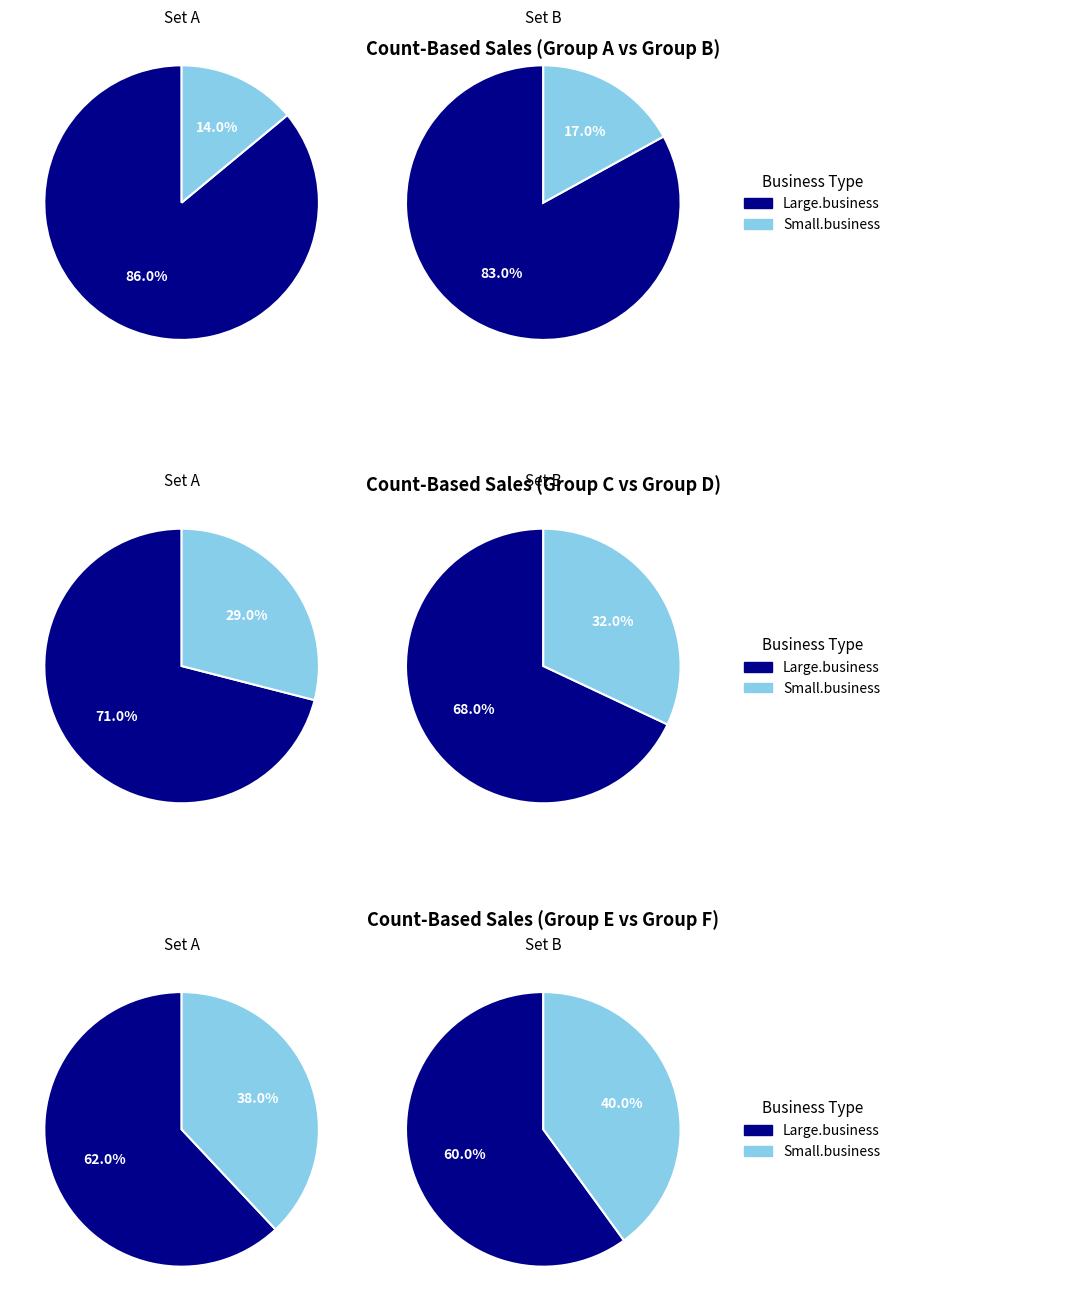

The count_6 slice represents 1% of the pie. True or false?

False